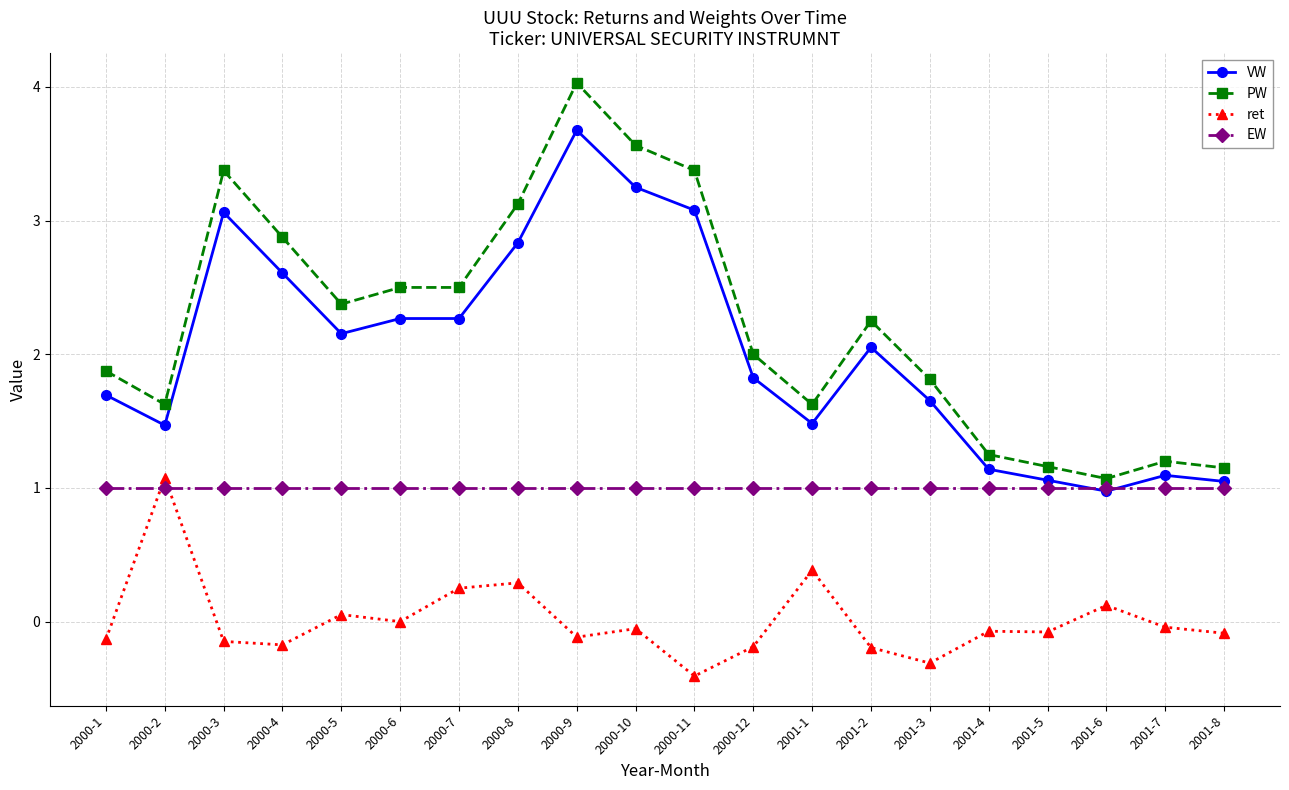

How many times do EW and ret cross each other?

2